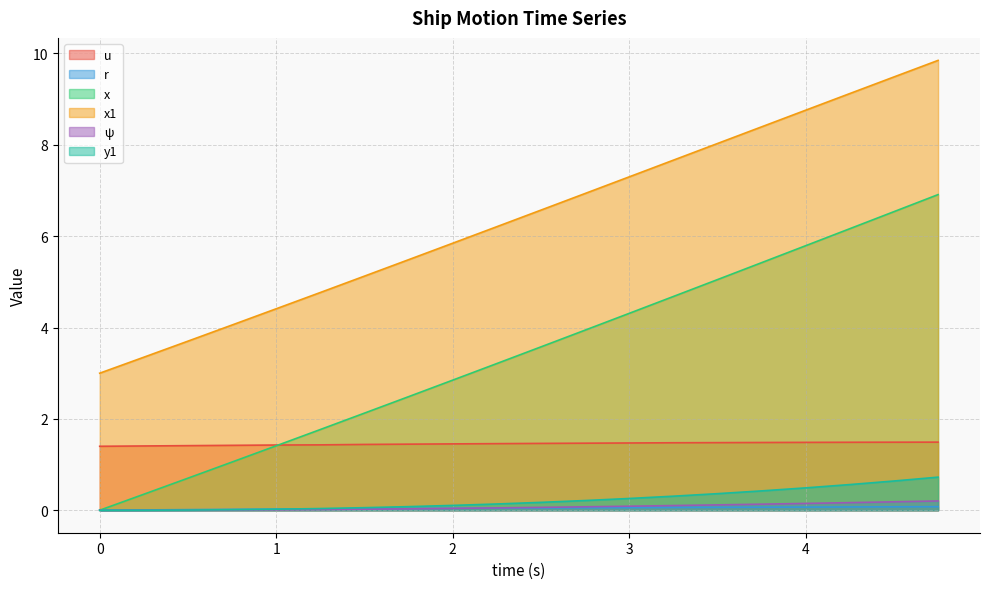

How many data points in x1 are less than 6?

9